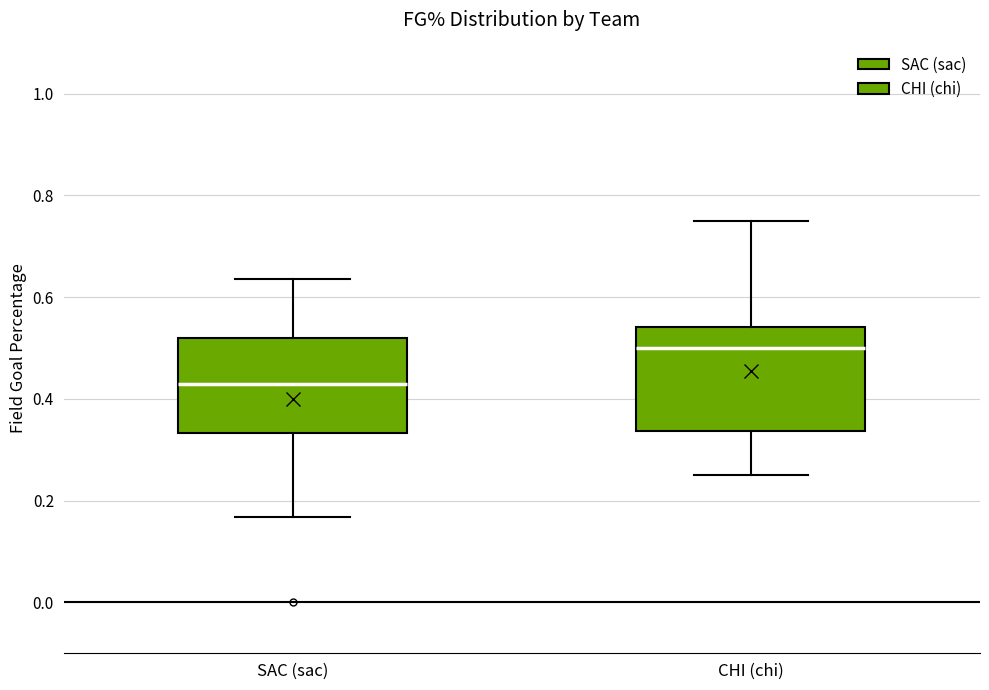

Reading left to right, transcribe this box plot: for each box, give where its median line is, the range the box spans, and where its two whiskers end, as read against the y-axis. The values are not printed on the chart, so give them approximately, as read against the axis.

SAC (sac): median 0.42, box 0.34 to 0.52, whiskers 0.16 to 0.64
CHI (chi): median 0.50, box 0.34 to 0.54, whiskers 0.26 to 0.76